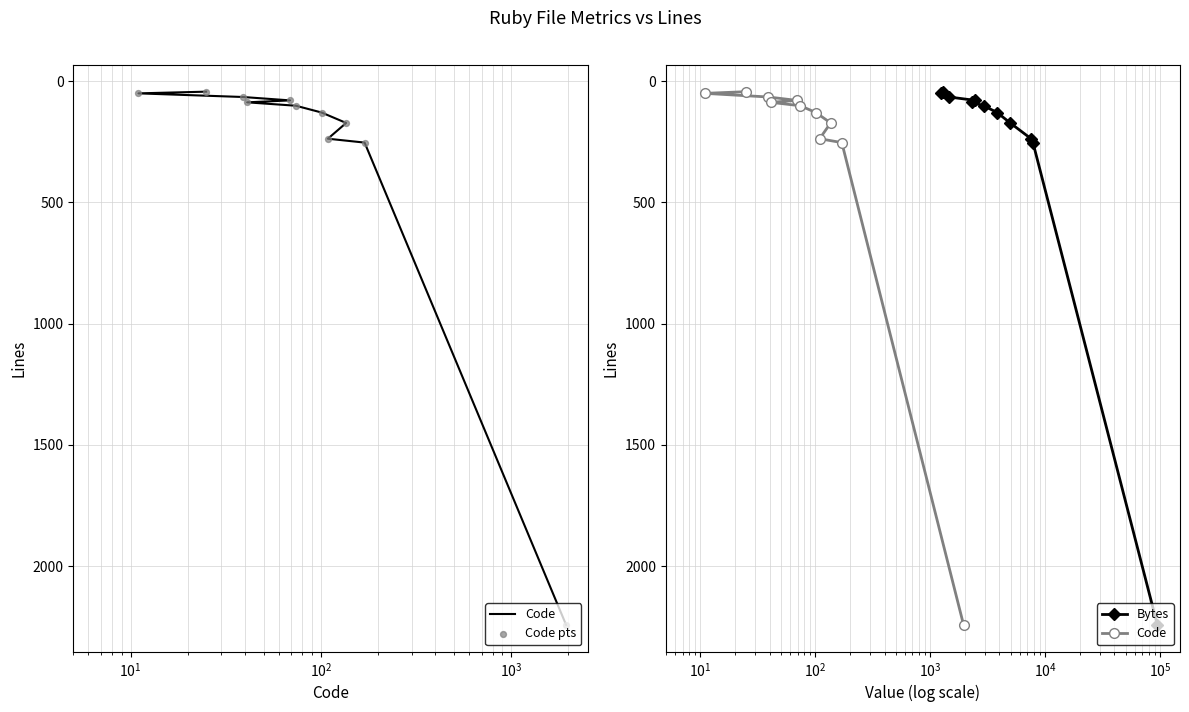

Which series contains the highest Y value?

Code